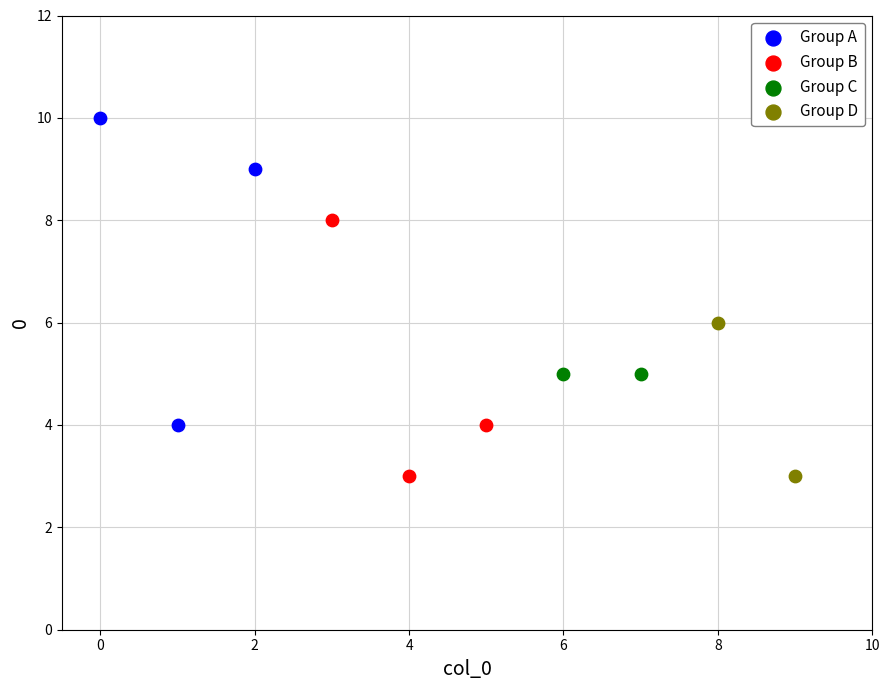

What are all the series names shown in the legend?

Group A, Group B, Group C, Group D